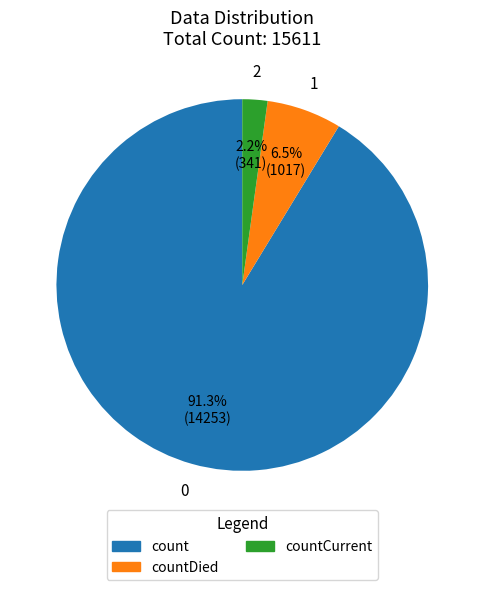

Is there any slice that represents more than half of the pie?

Yes